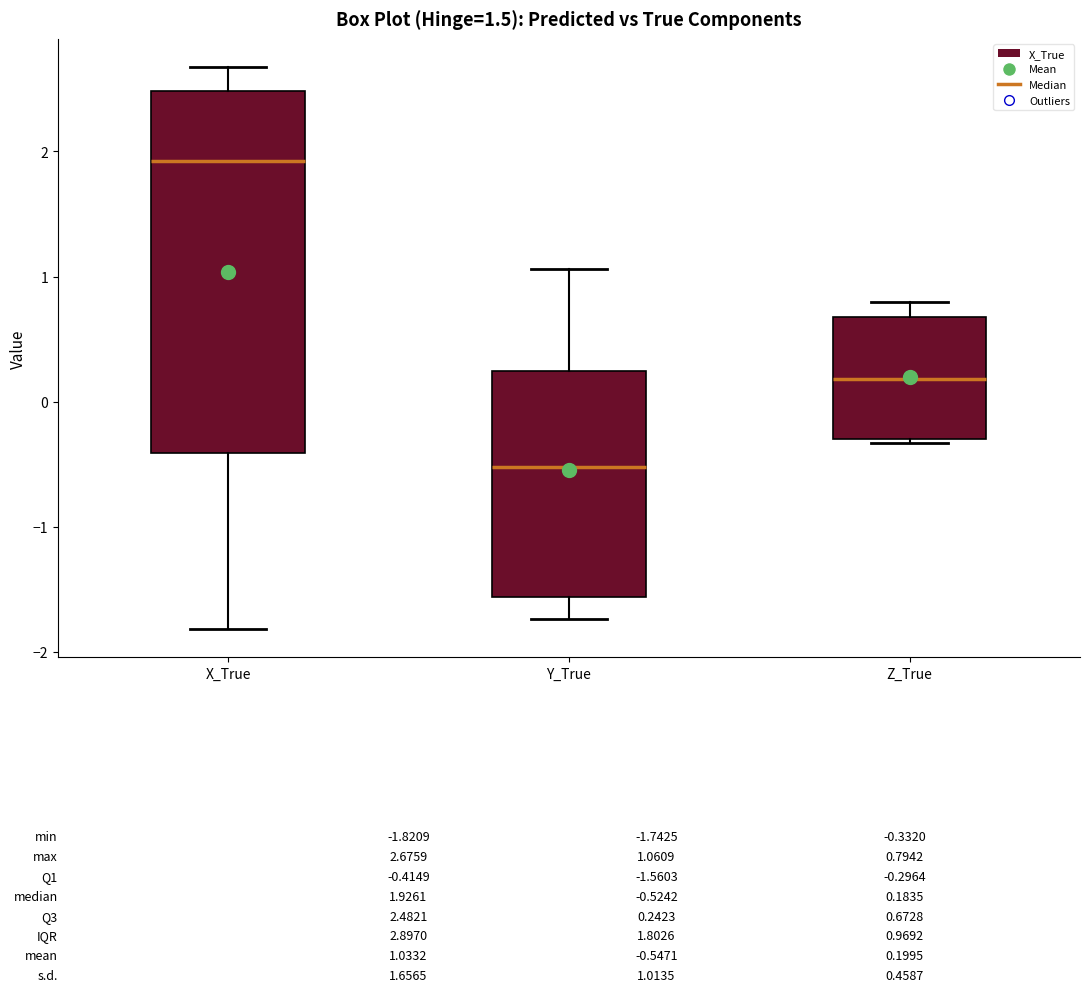

Which box's median line is the lowest?

Y_True